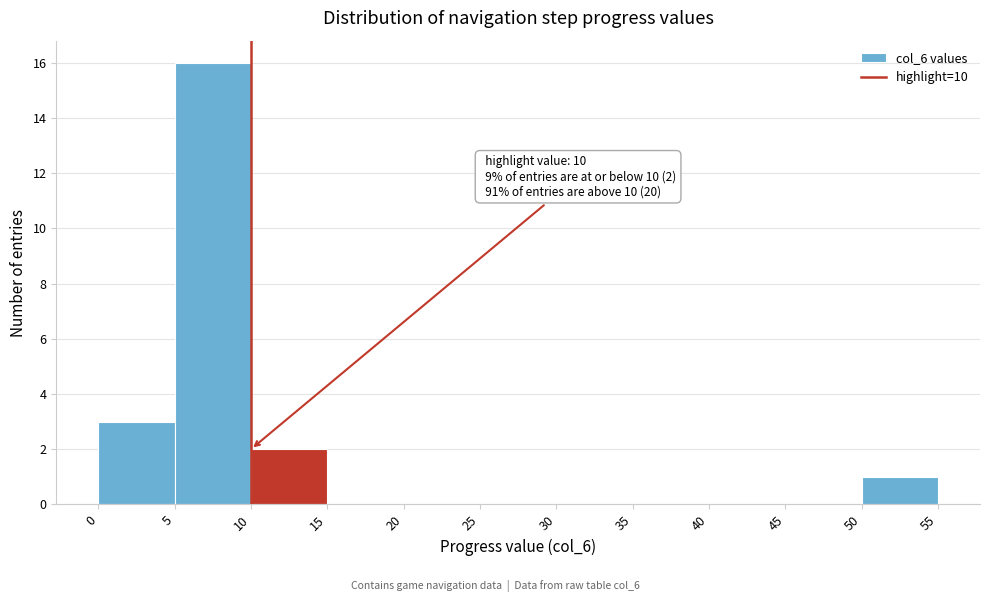

Over which range of the x-axis is the bar tallest?

5 to 10